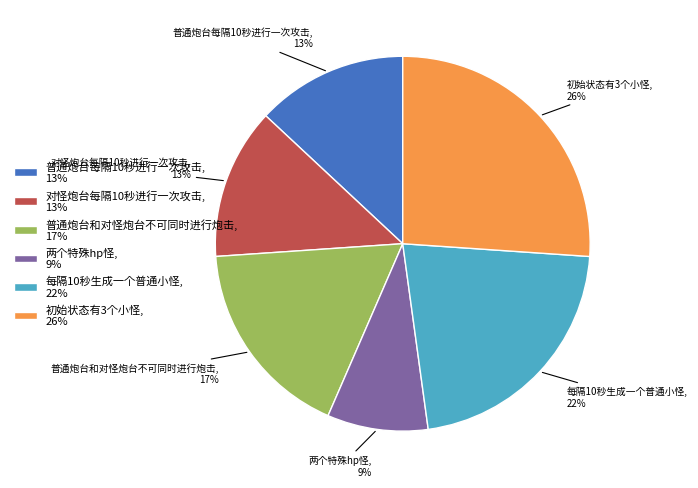

To the nearest percent, what percentage of the pie is 两个特殊hp怪?

9%